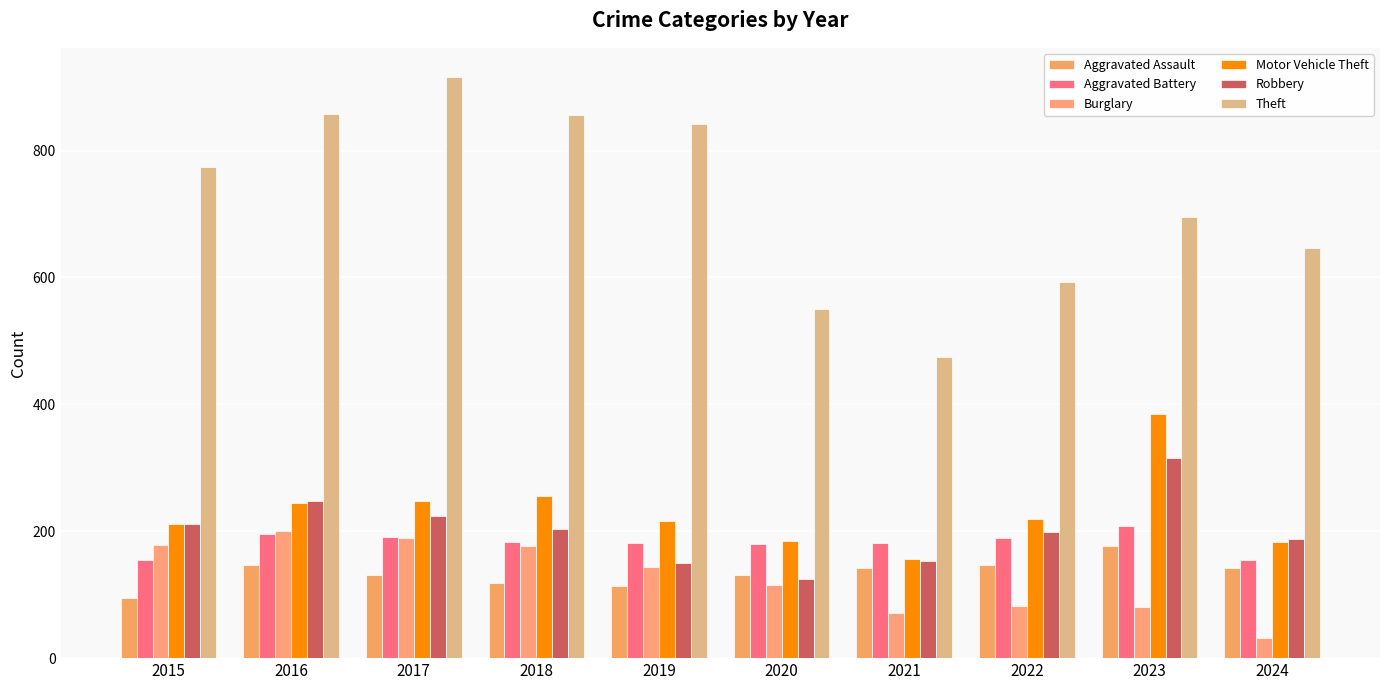

Which series has the largest total across all categories?

Theft